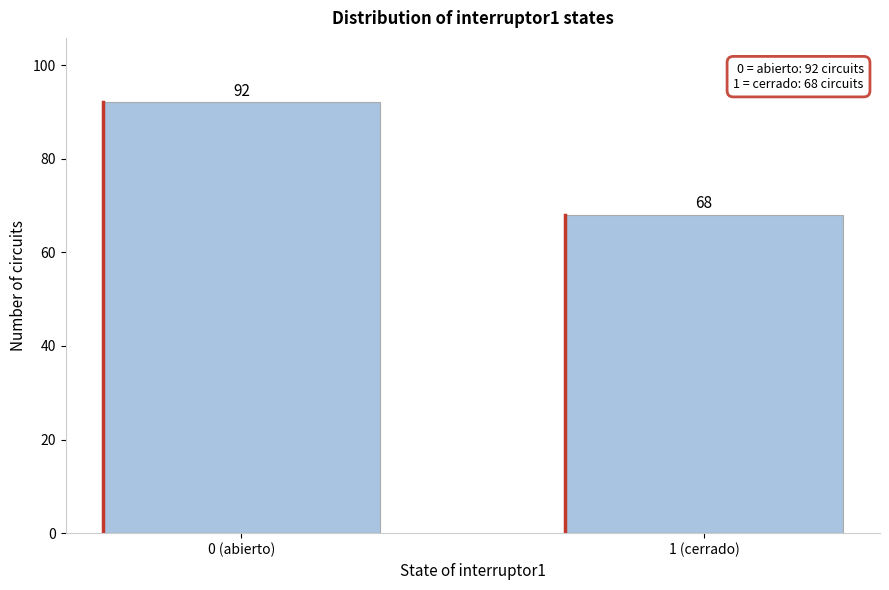

Reading left to right, list all the values displayed in this chart.

92	68